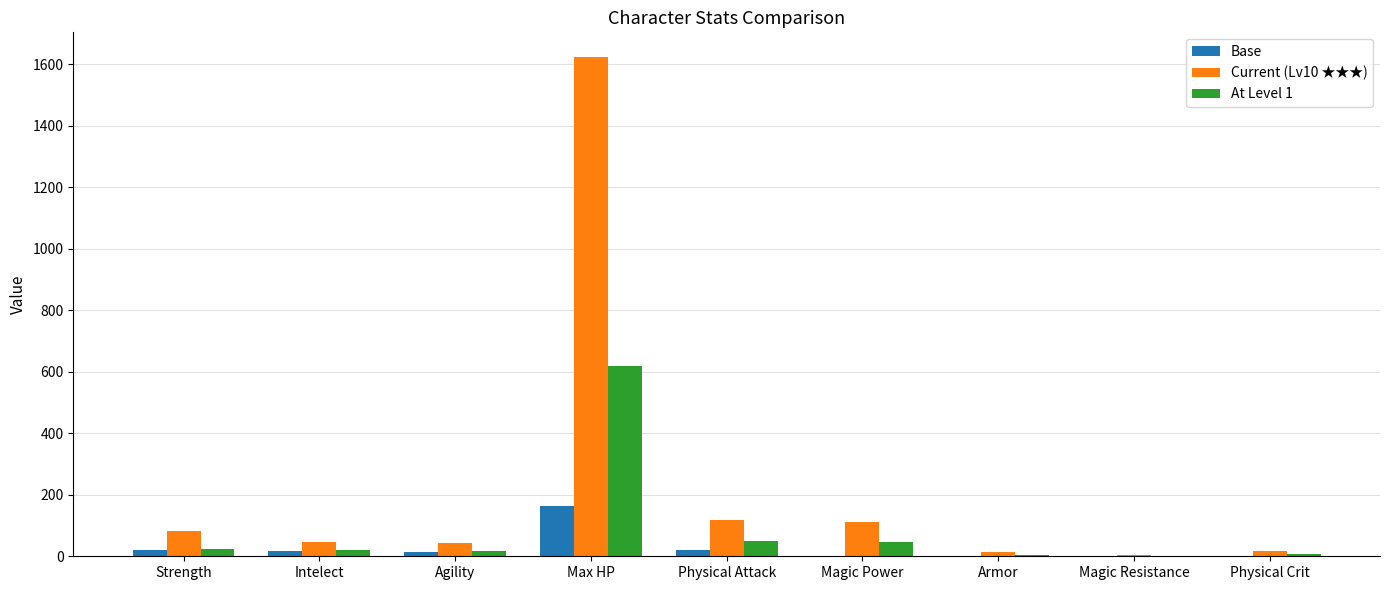

At which category is the sum across all series the highest?

Max HP